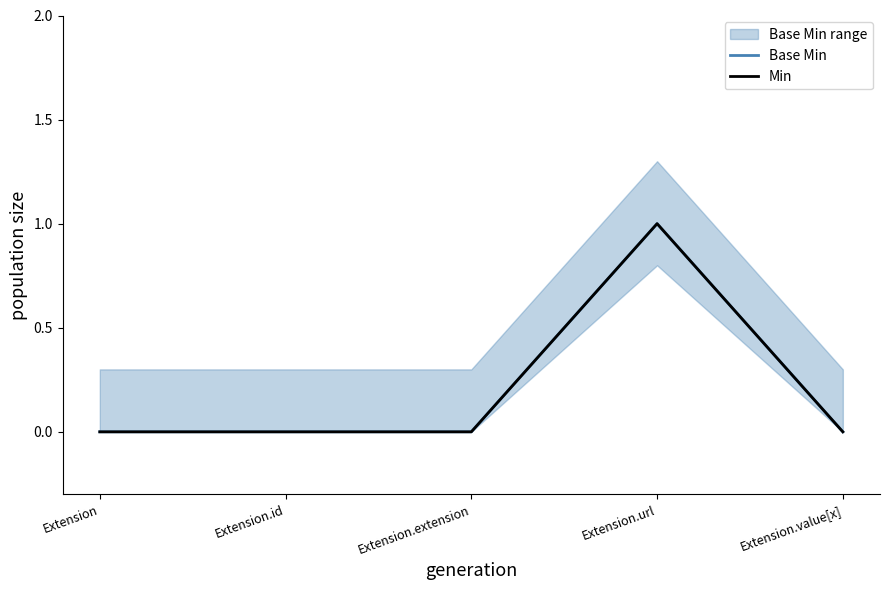

Rank the series at Extension from lowest to highest value.

Base Min, Min